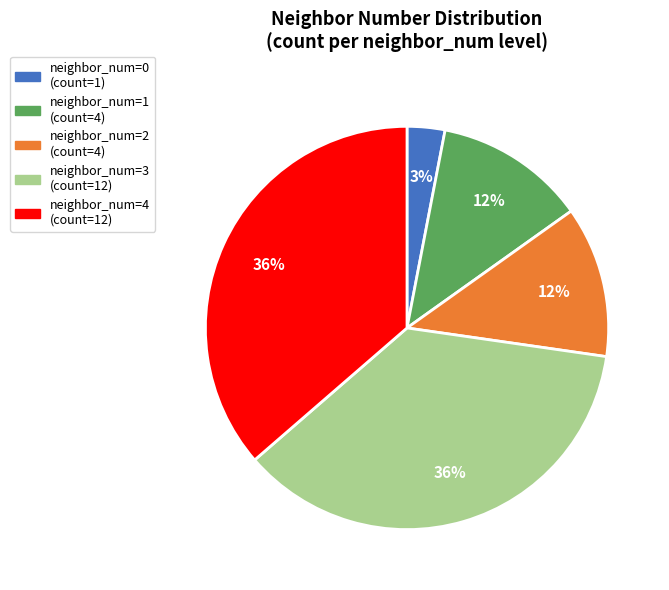

Do neighbor_num=1 (count=4) and neighbor_num=4 (count=12) together represent more than half of the pie?

No